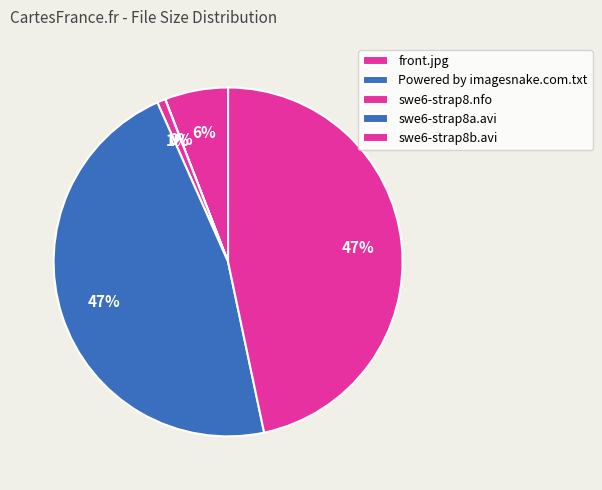

Is swe6-strap8.nfo the majority of the pie?

No